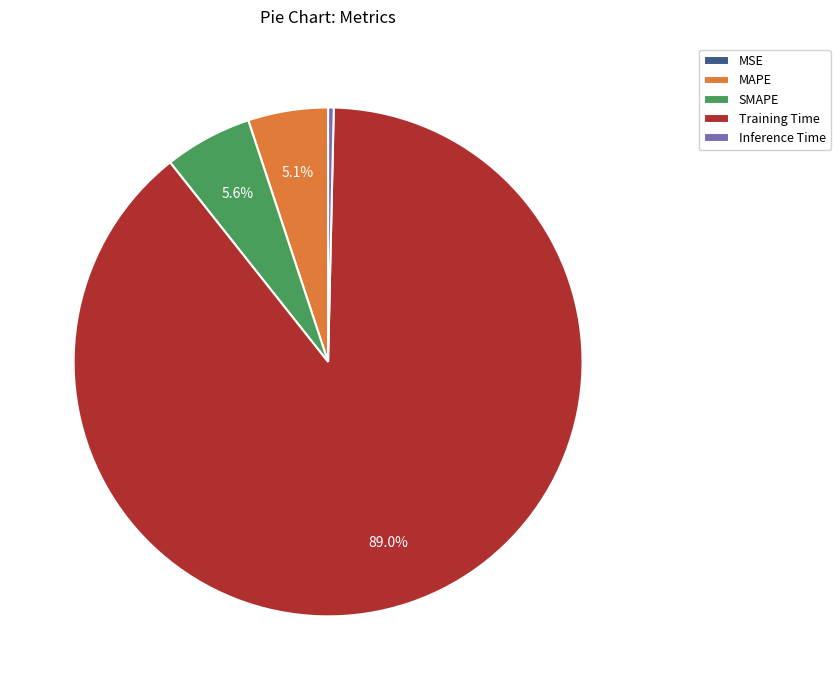

What percentage is the SMAPE slice, to the nearest percent?

6%